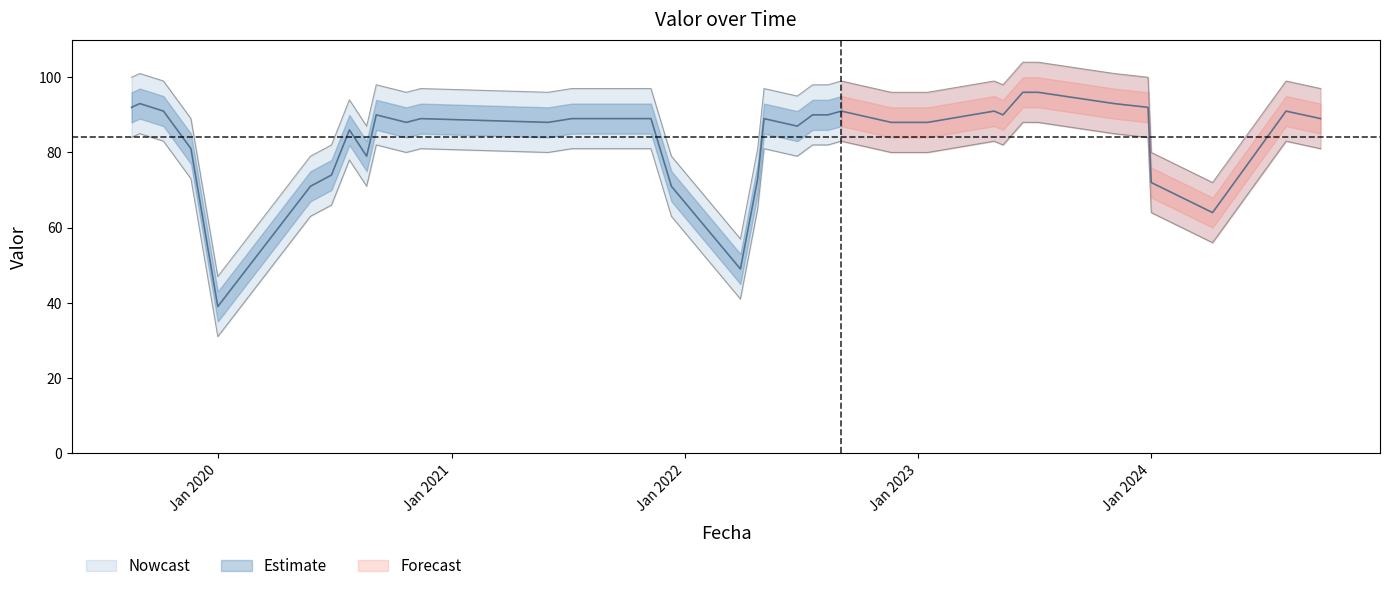

The value at Jan 2020 is 74. True or false?

False